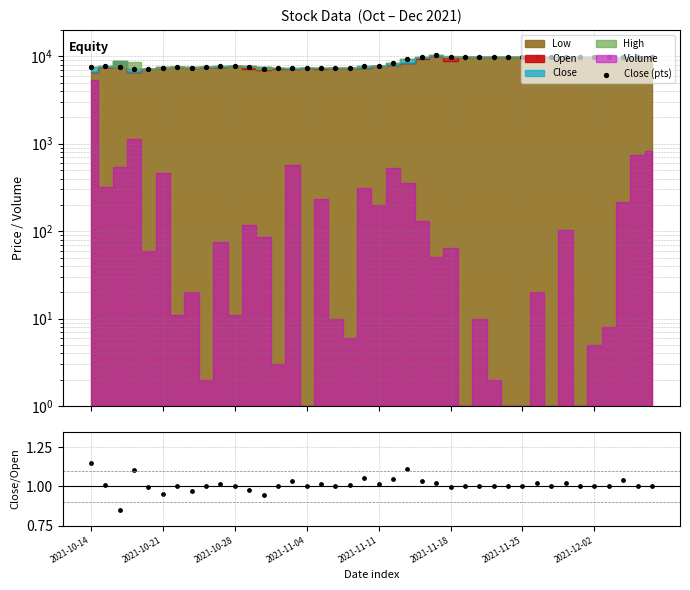

Which series reaches the maximum Y coordinate?

Close (pts)